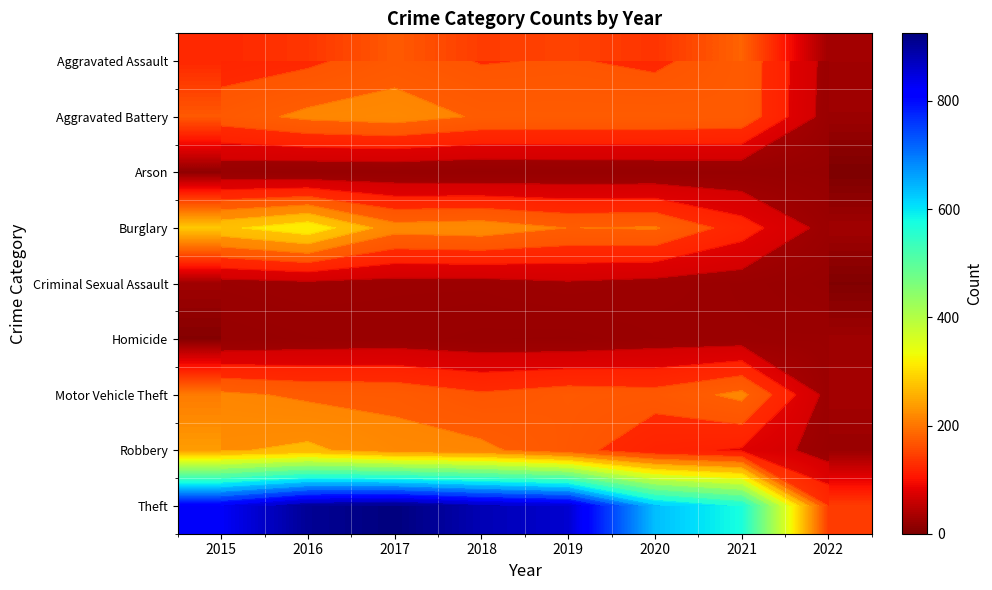

How many distinct data groups are displayed?

9